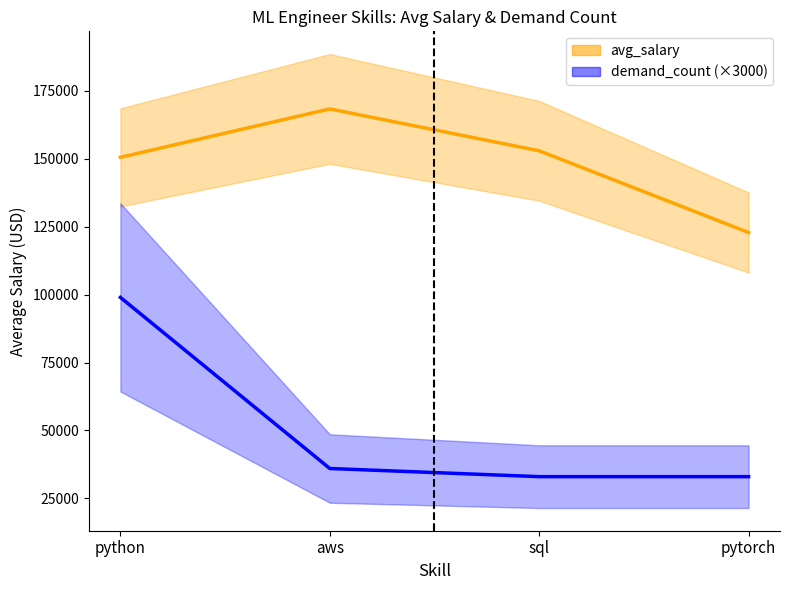

Which category has the lowest value in the avg_salary series?

pytorch